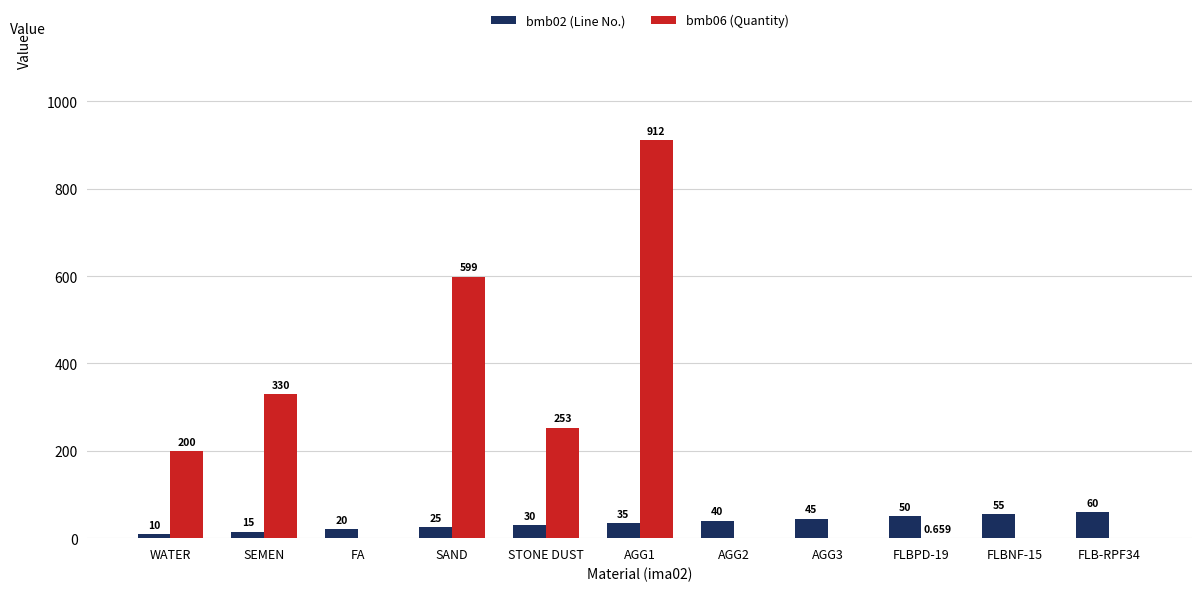

Is the value of bmb02 (Line No.) at STONE DUST greater than the value of bmb06 (Quantity) at FA?

Yes